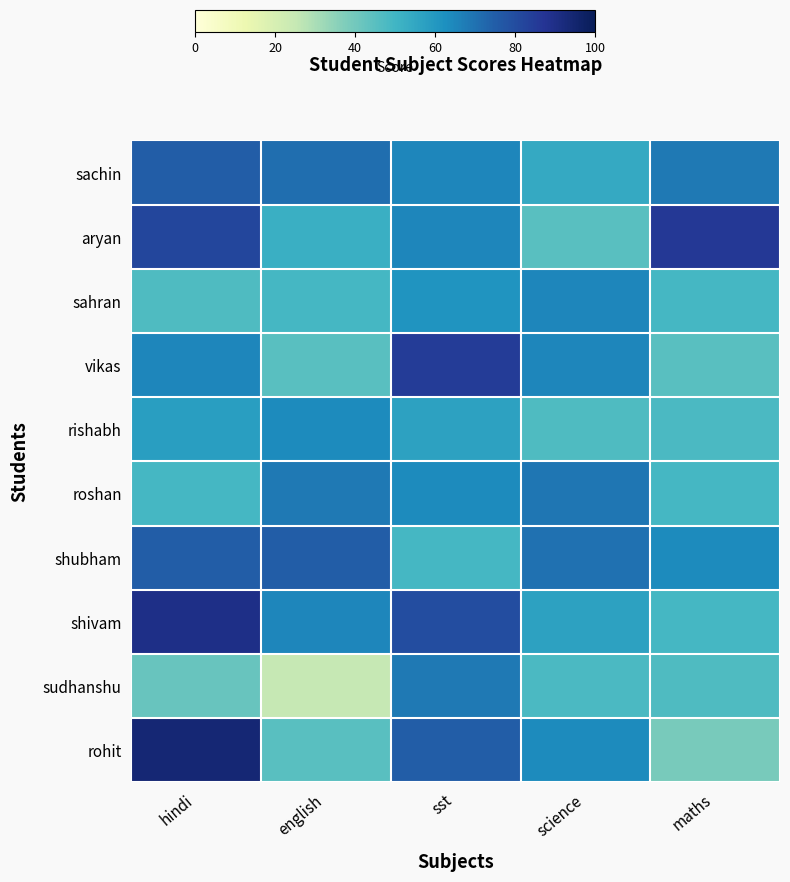

At which category is the sum across all series the highest?

hindi